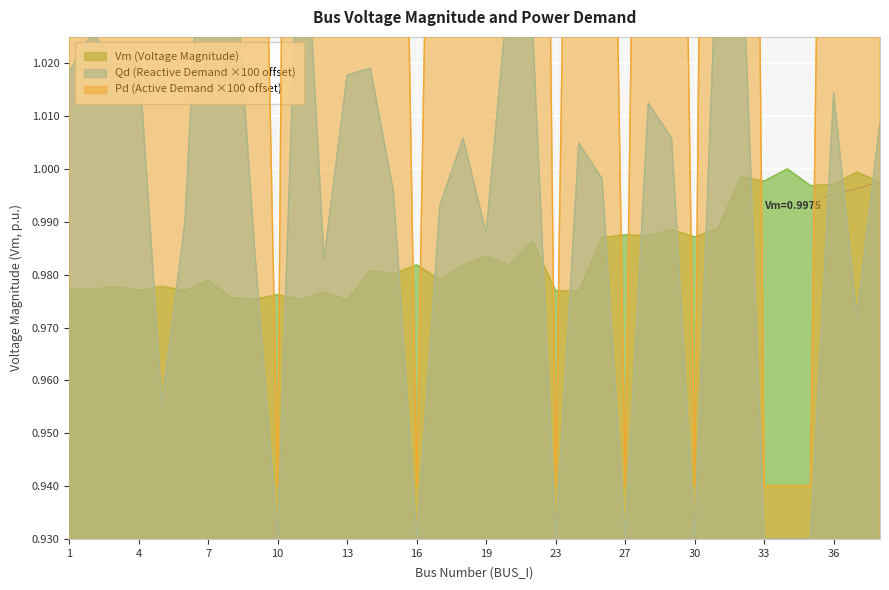

Is it true that Qd equals 1.6 at 37?

False